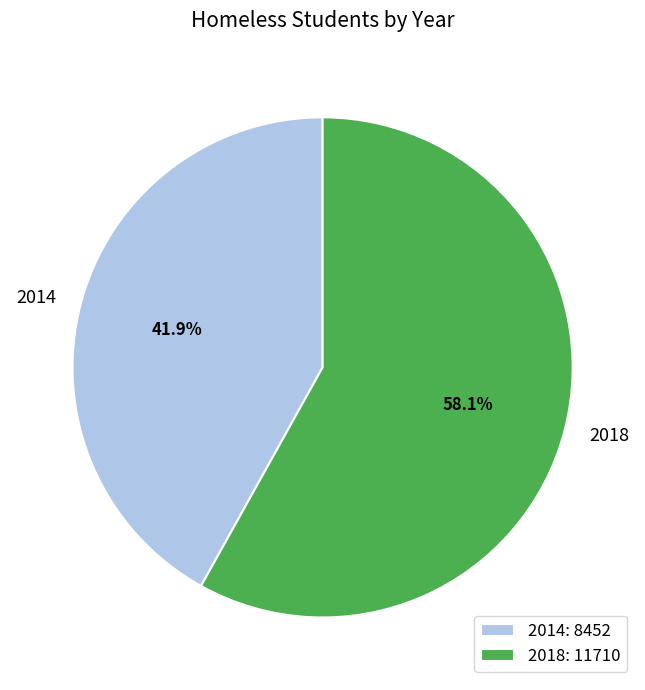

Is there a majority slice in this chart?

Yes